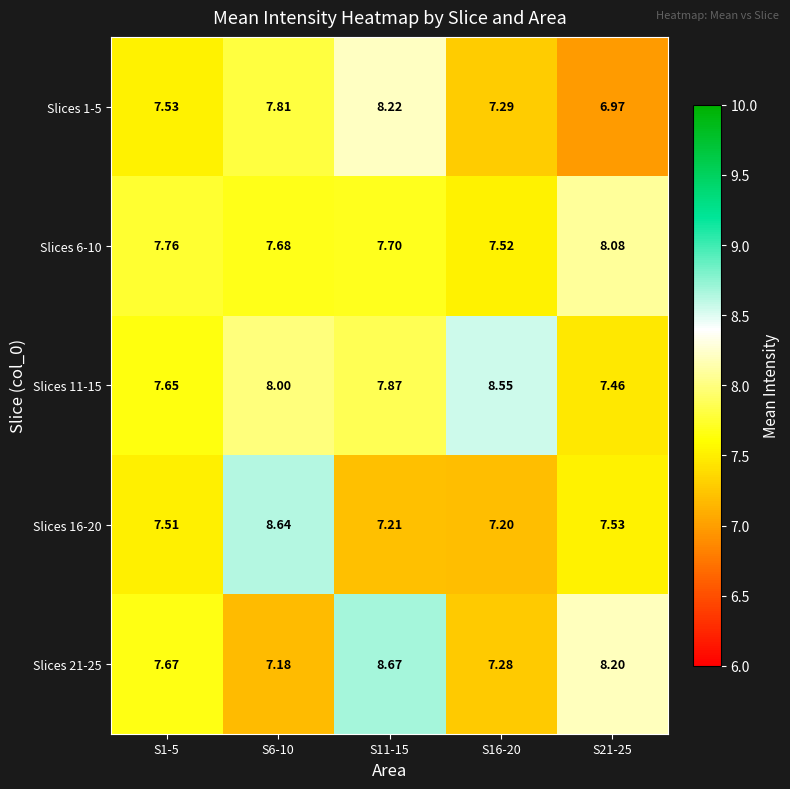

Is the value of Slices 11-15 at S11-15 greater than the value of Slices 6-10 at S11-15?

Yes